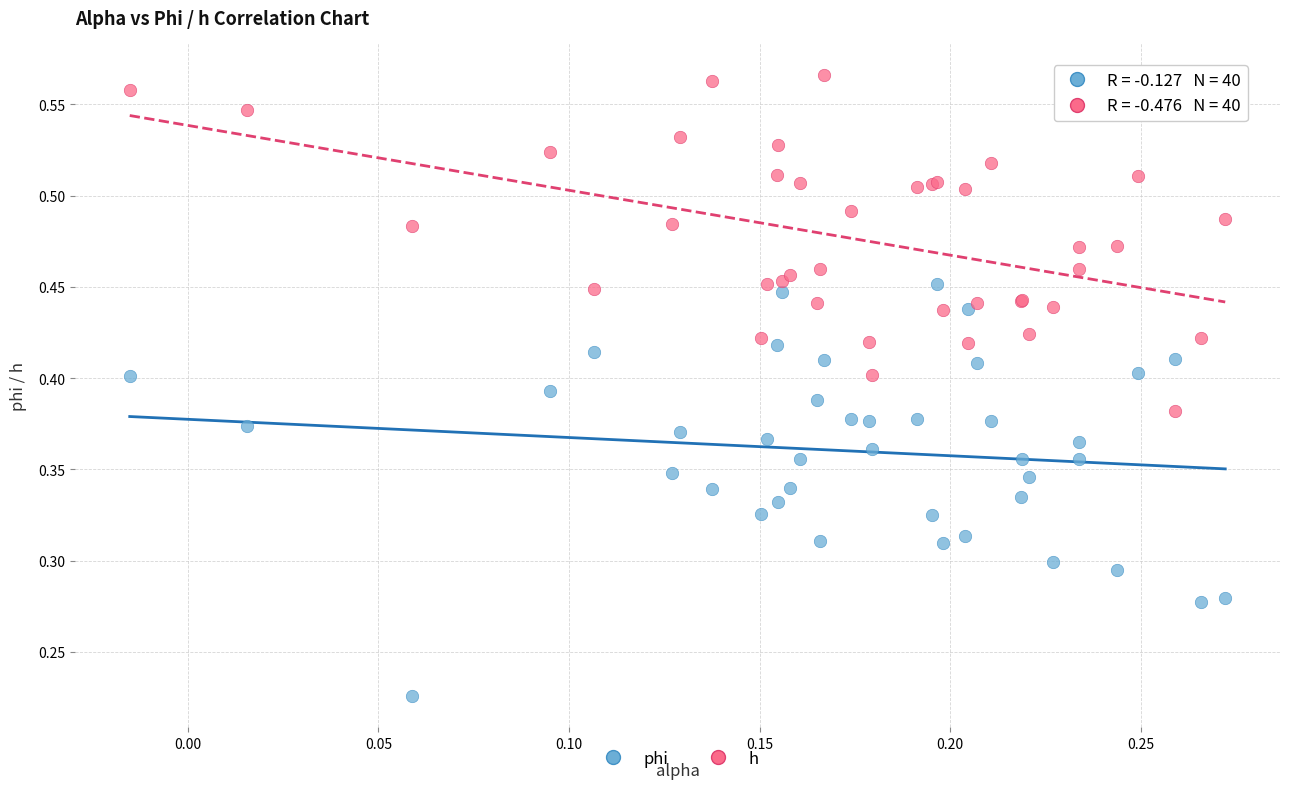

Which series has the widest spread of Y values?

phi